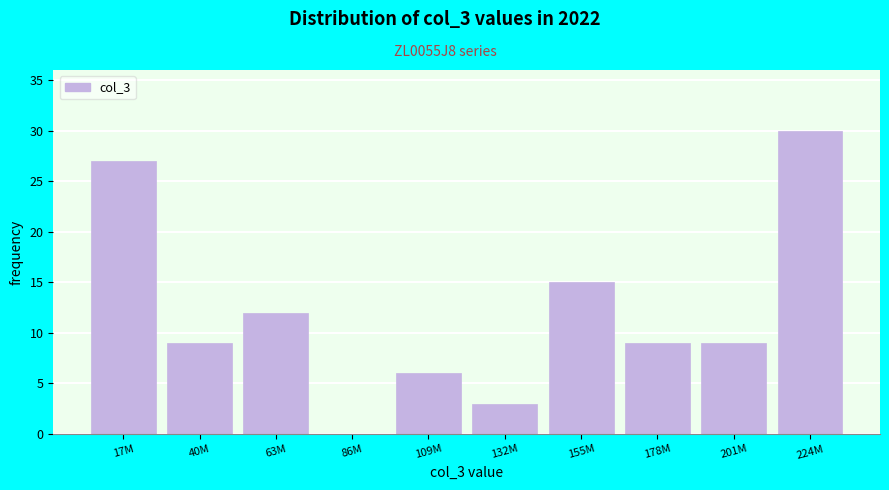

Reading left to right, extract all data points from this chart.

17M=27	40M=9	63M=12	86M=0	109M=6	132M=3	155M=15	178M=9	201M=9	224M=30